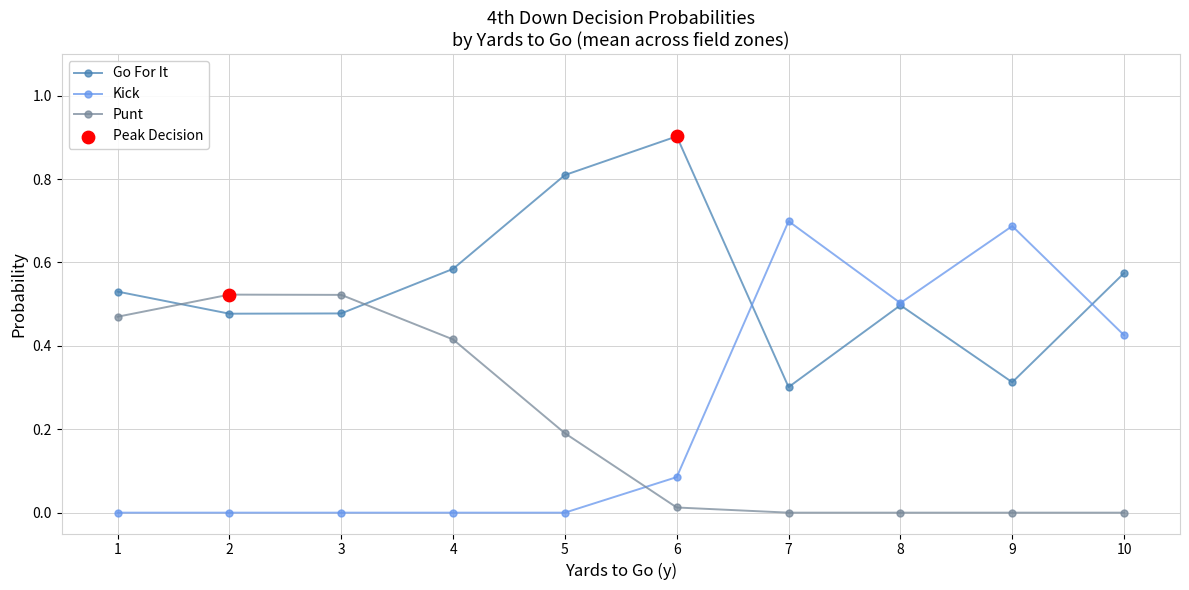

What is the spread (max minus min) of values at 5?

0.8